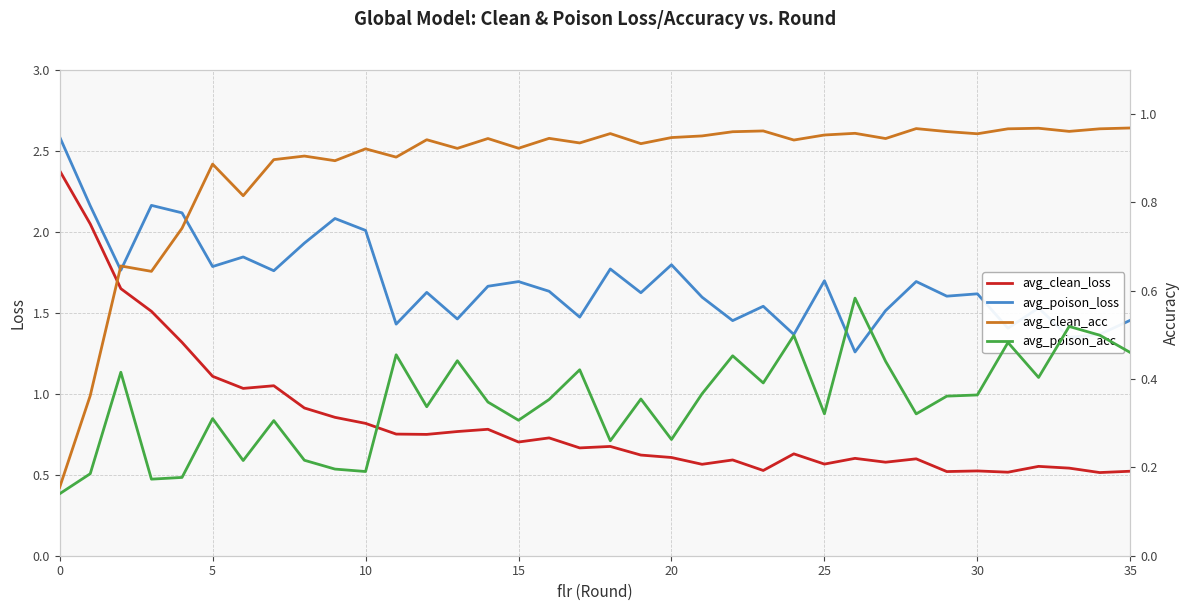

Which has a higher value, 21 or 31?

21